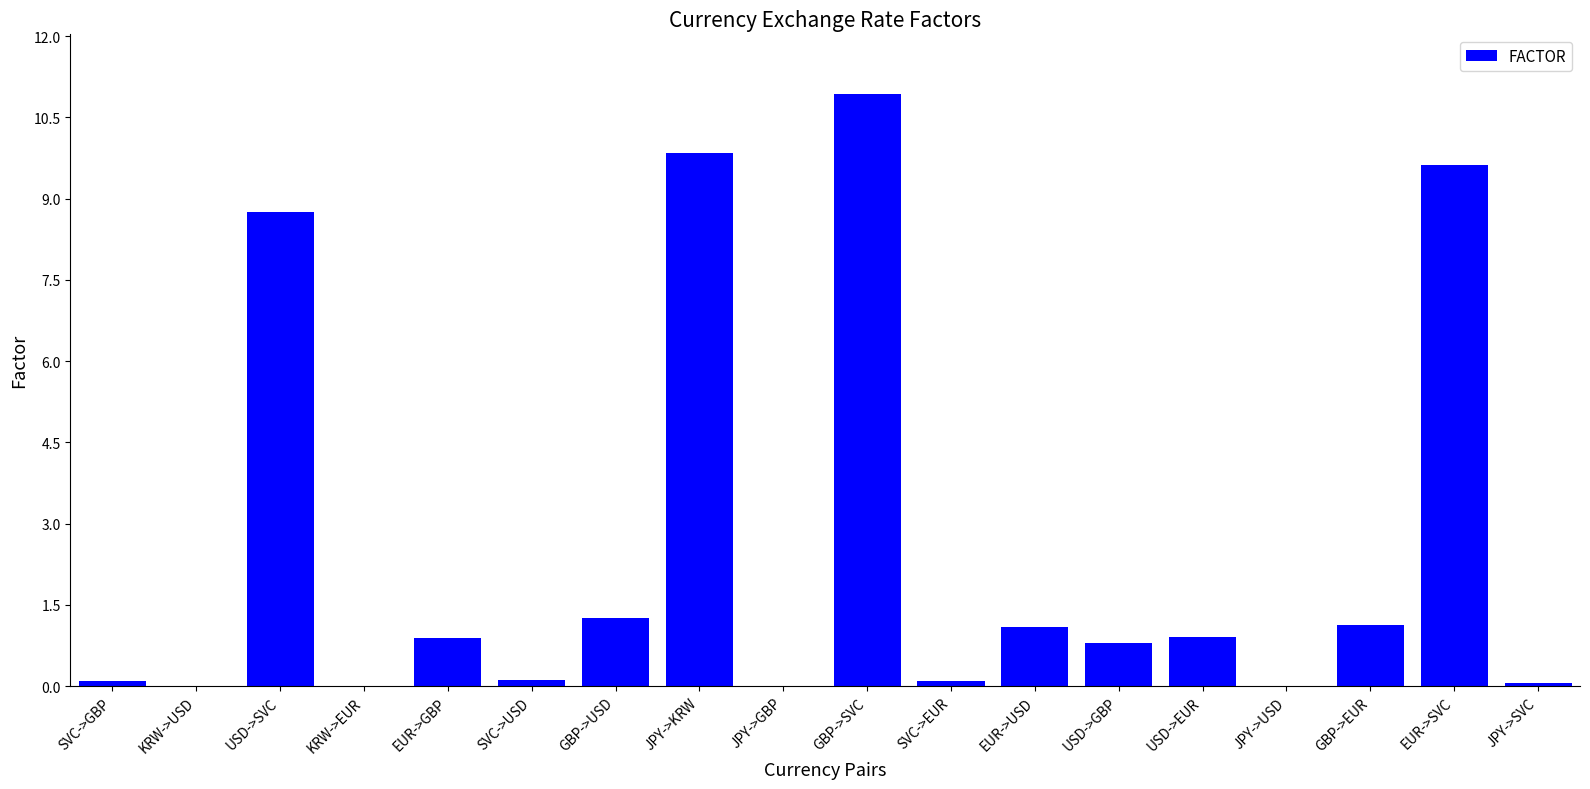

Is it true that the value at GBP->USD is 0.8?

False